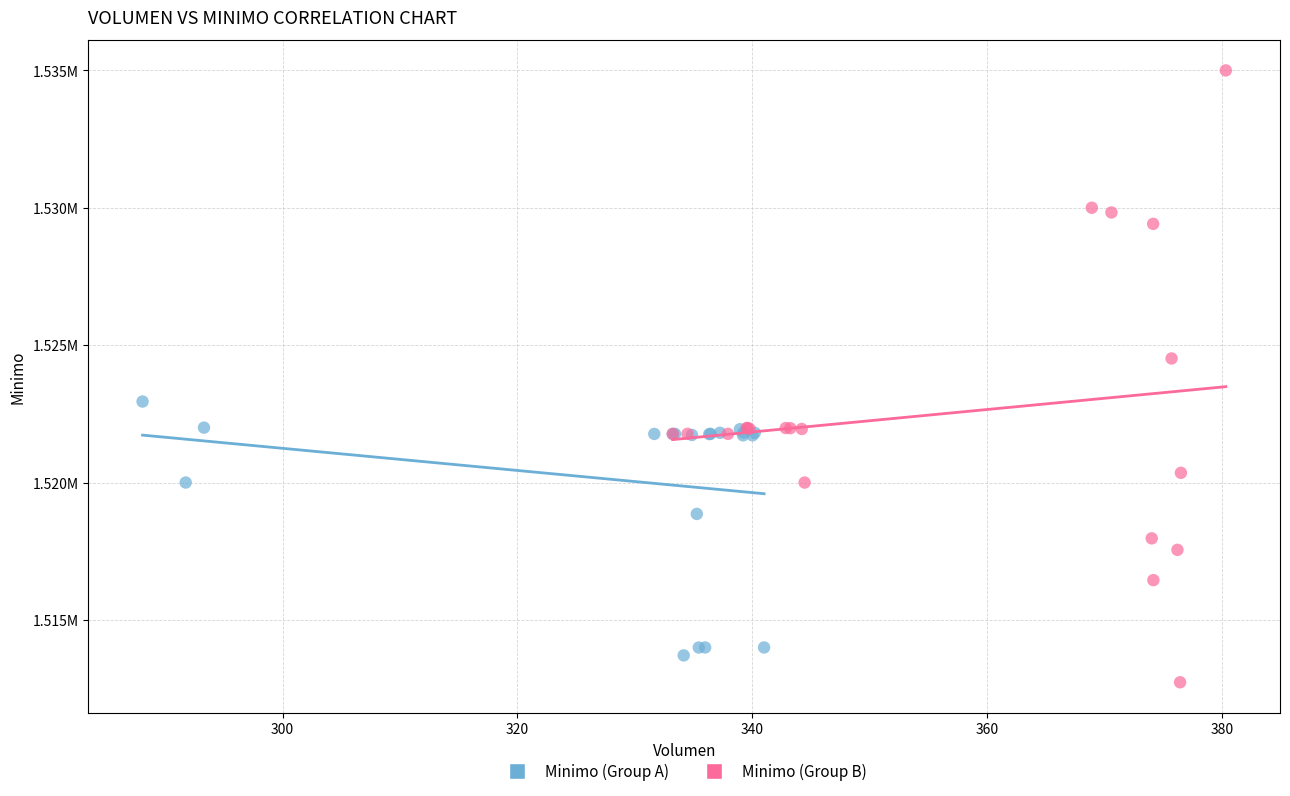

What are all the series names shown in the legend?

Minimo (Group A), Minimo (Group B)